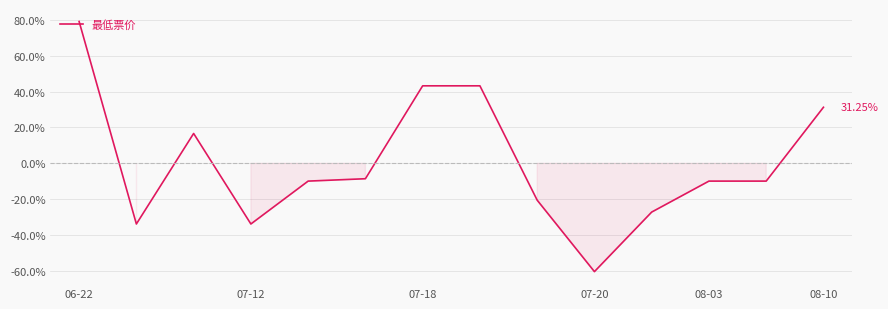

How many series are shown in this chart?

1